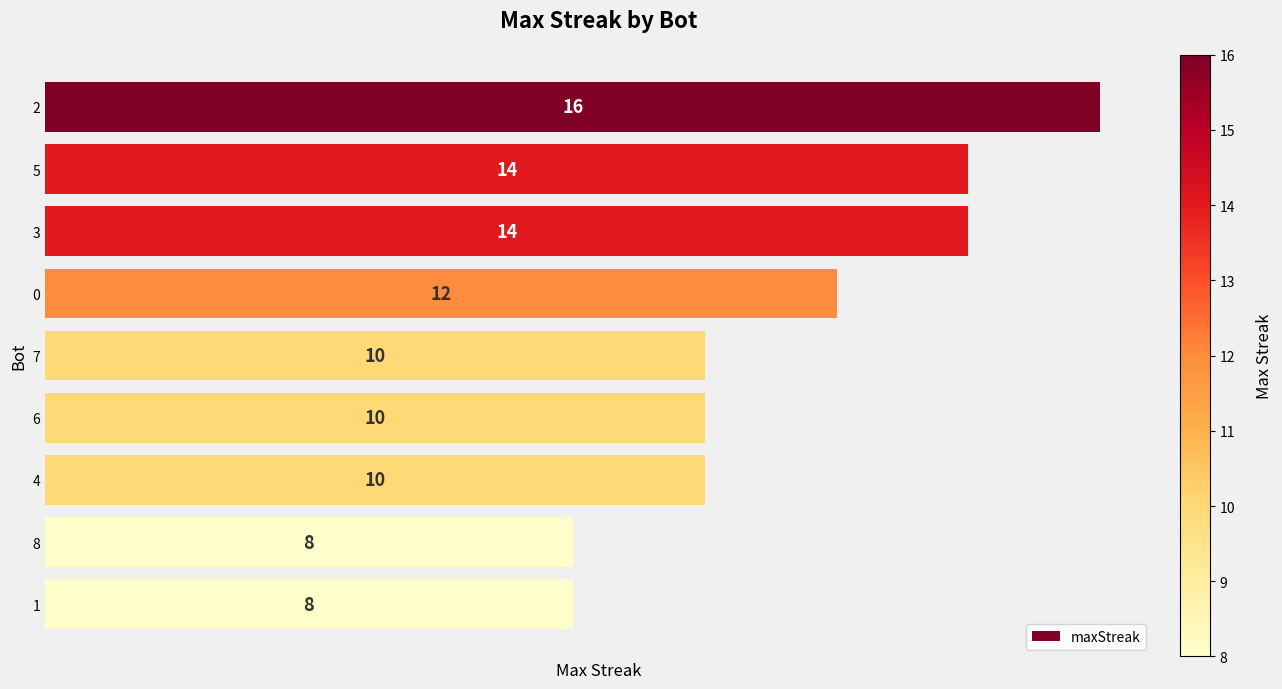

What is the minimum value shown in the chart?

8